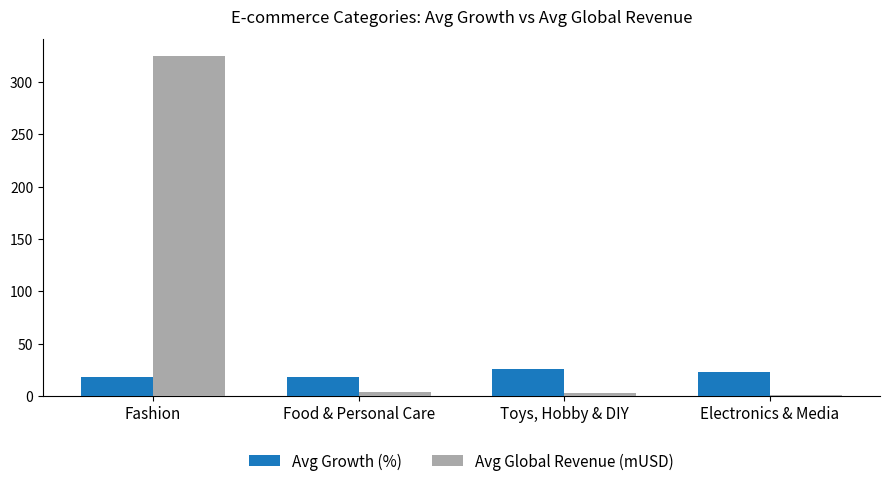

The value of Avg Growth (%) at Toys, Hobby & DIY is 25.5. True or false?

True